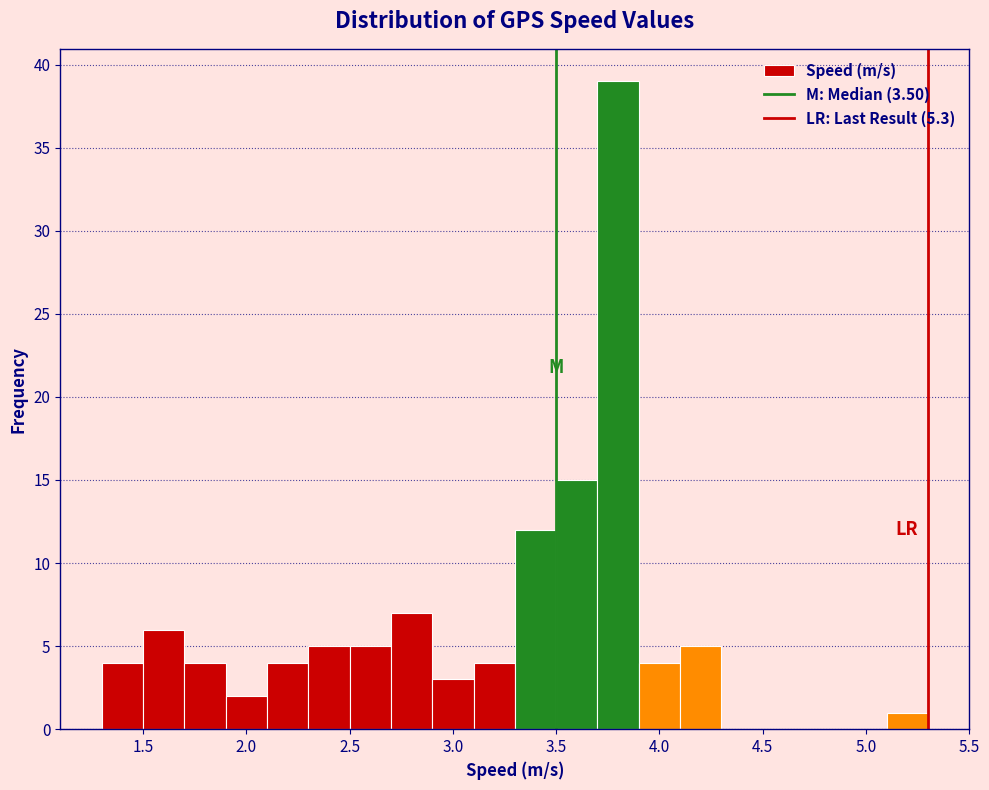

How tall is the bar that spans 4.1 to 4.3 on the x-axis? The values are not printed on the chart, so give them approximately, as read against the axis.

5